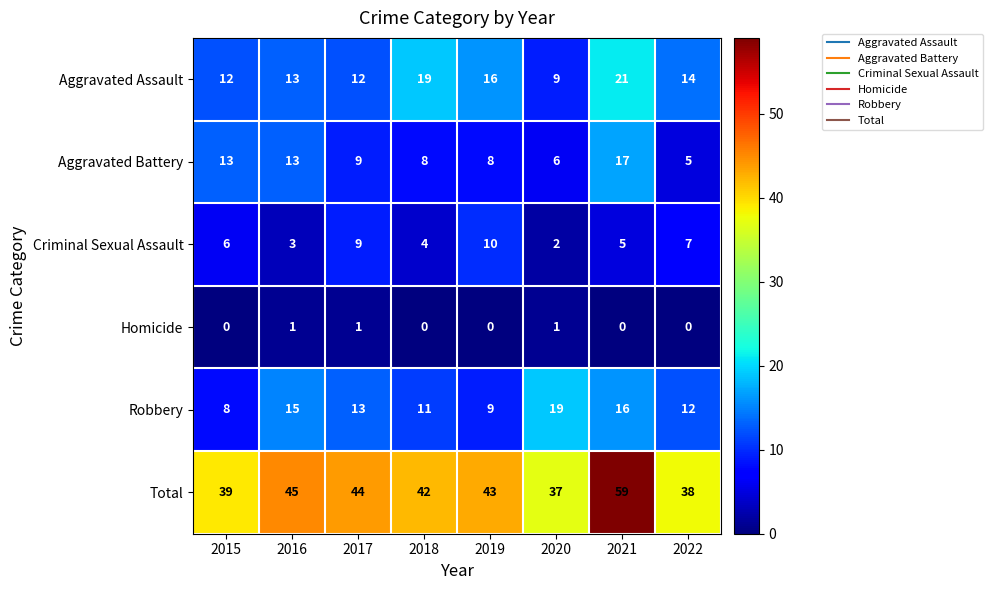

Which series has the largest total across all categories?

Total